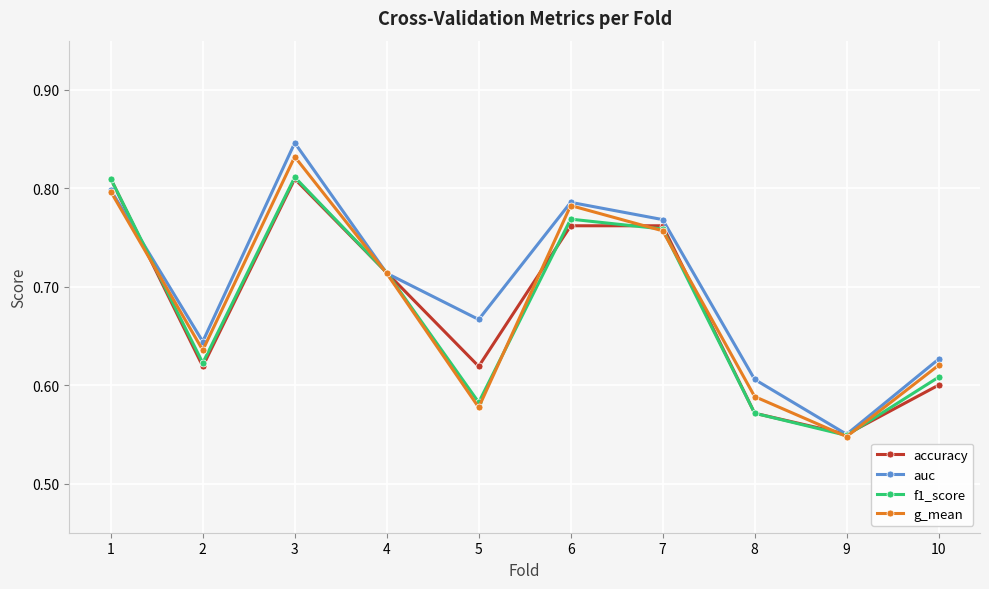

How many auc values are between 0 and 1?

10